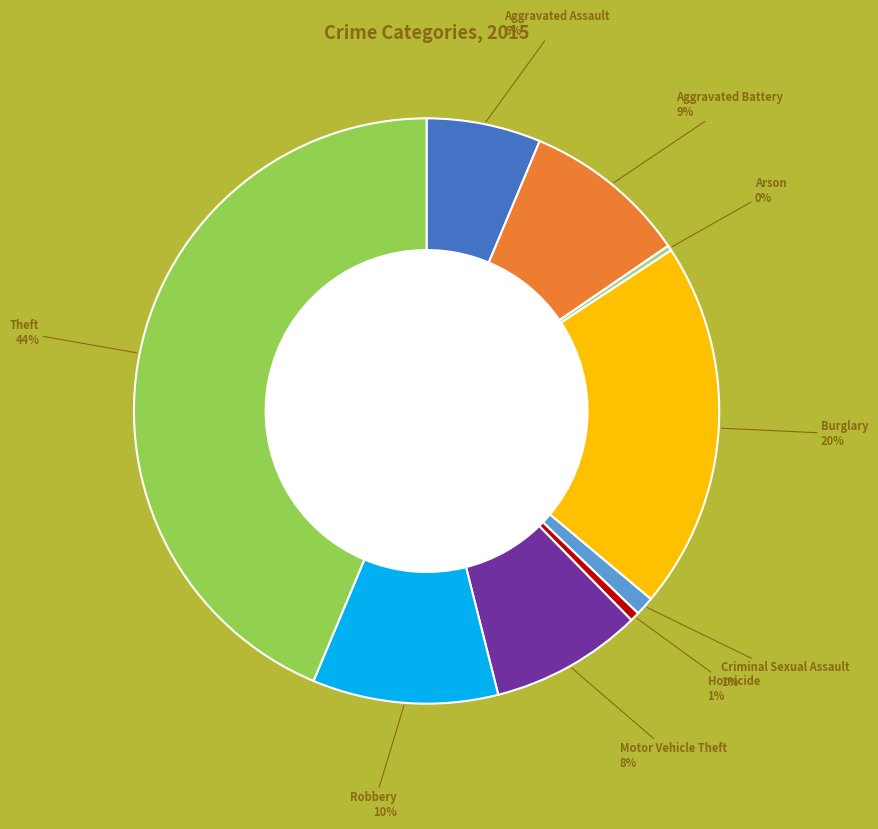

Is there a majority slice in this chart?

No